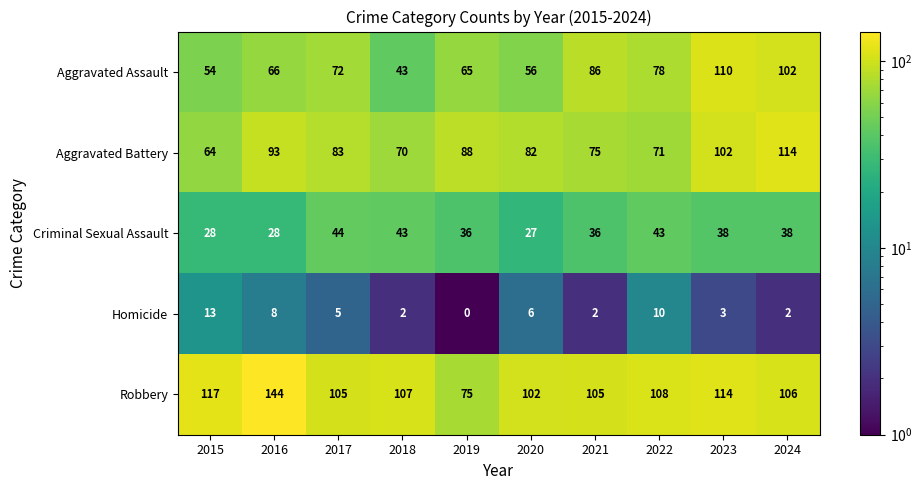

What value does the Aggravated Assault series have at 2018?

43